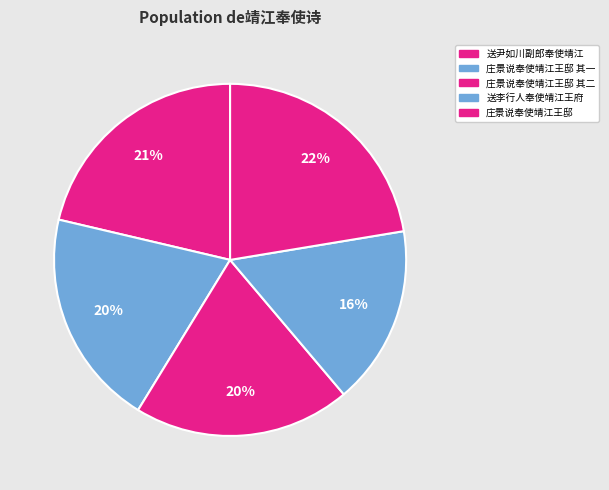

To the nearest percent, what is the average slice percentage?

20%